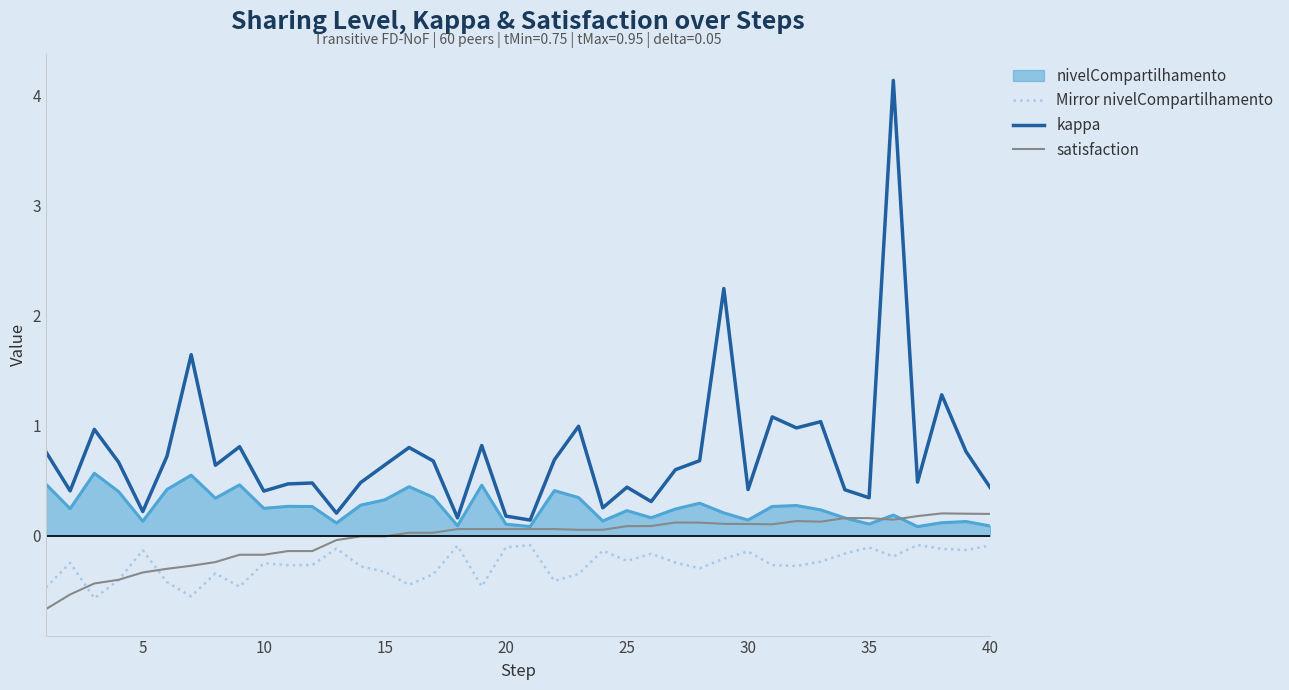

True or false: kappa and Mirror nivelCompartilhamento cross at least once.

False